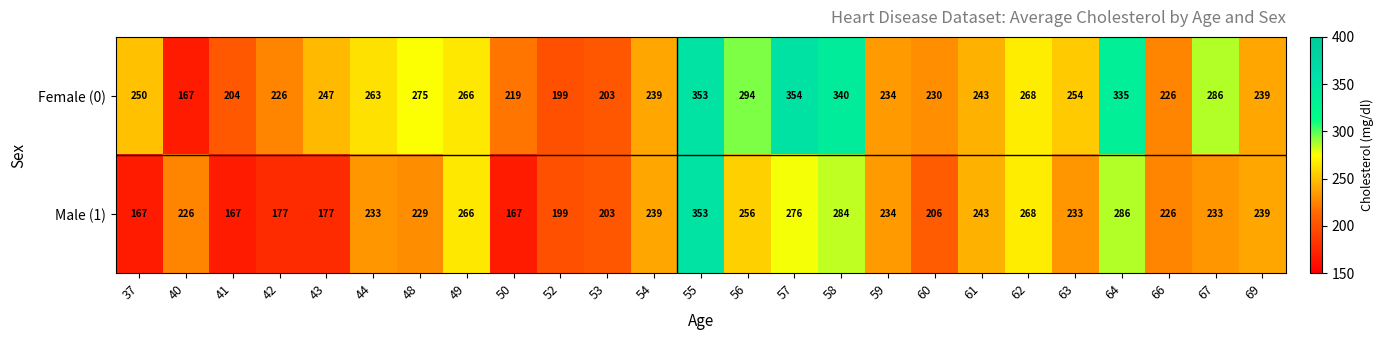

The value of Male (1) at 49 is 266. True or false?

True